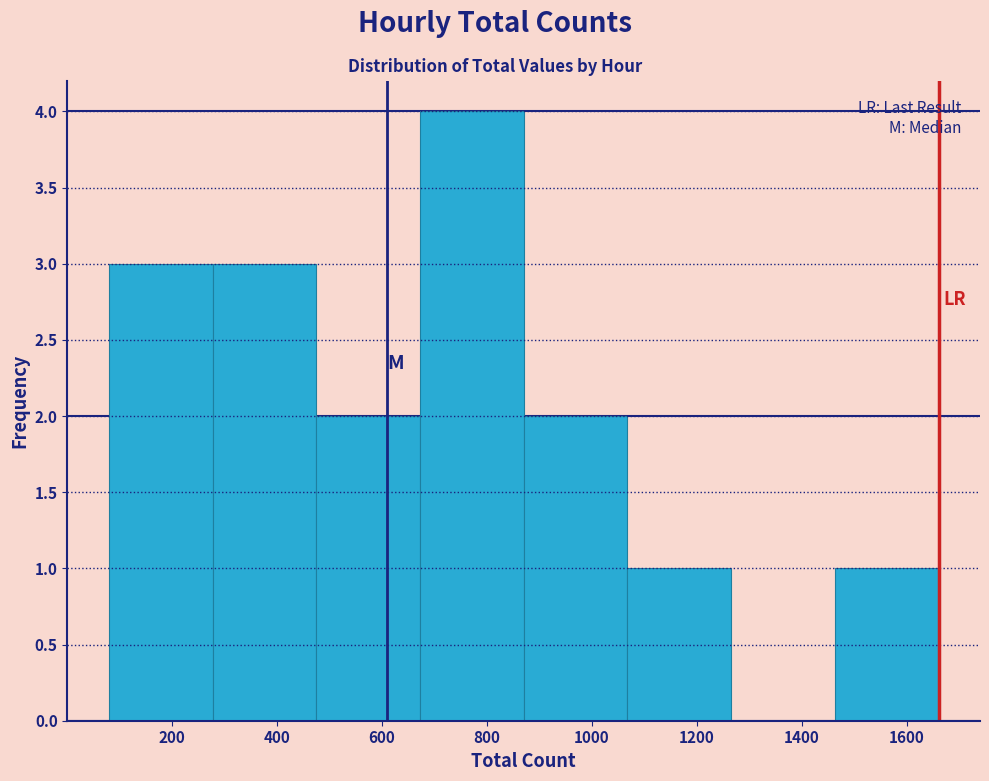

Reading left to right, transcribe this chart: for each bar, give the range it covers on the x-axis and its height. Neither the bar edges nor the heights are printed on the chart, so give them approximately, as read against the axes.

80 to 280: 3
280 to 480: 3
480 to 680: 2
680 to 880: 4
880 to 1060: 2
1060 to 1260: 1
1260 to 1460: 0
1460 to 1660: 1